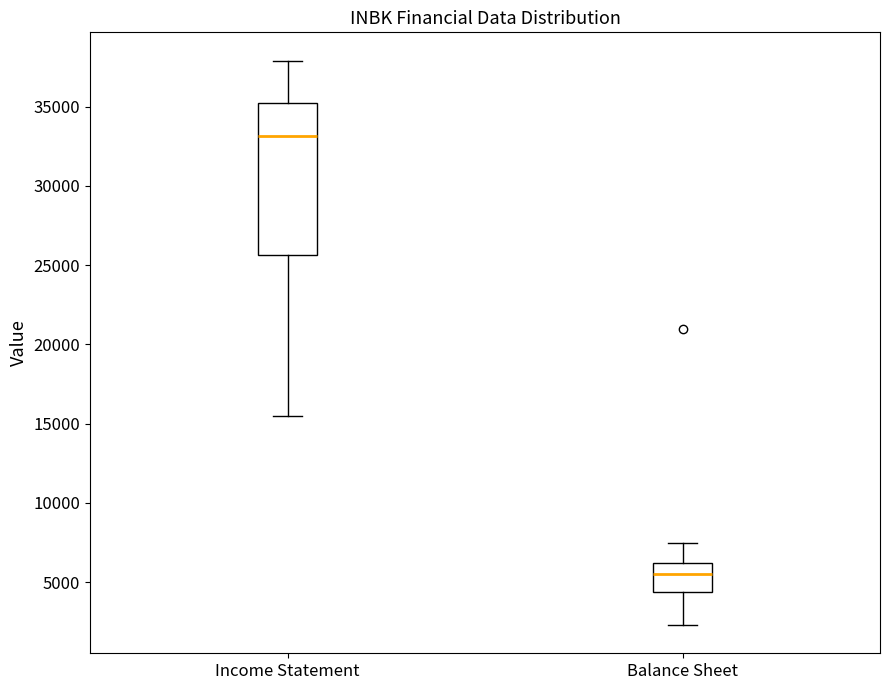

Reading left to right, transcribe this box plot: for each box, give where its median line is, the range the box spans, and where its two whiskers end, as read against the y-axis. The values are not printed on the chart, so give them approximately, as read against the axis.

Income Statement: median 33000, box 25500 to 35500, whiskers 15500 to 38000
Balance Sheet: median 5500, box 4500 to 6000, whiskers 2500 to 7500